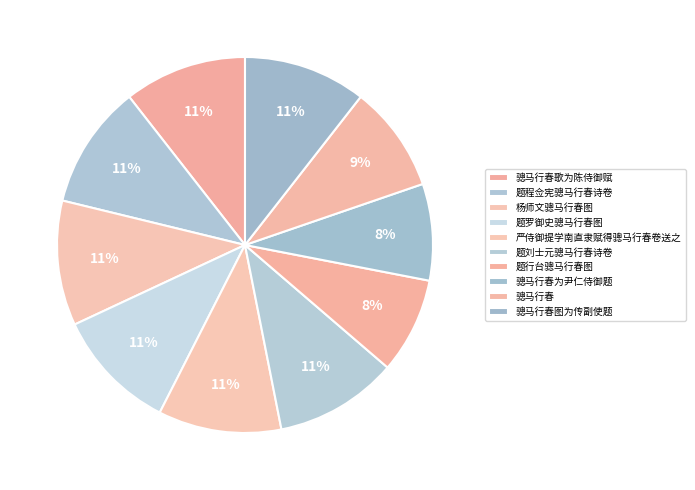

Is 骢马行春歌为陈侍御赋 the majority of the pie?

No